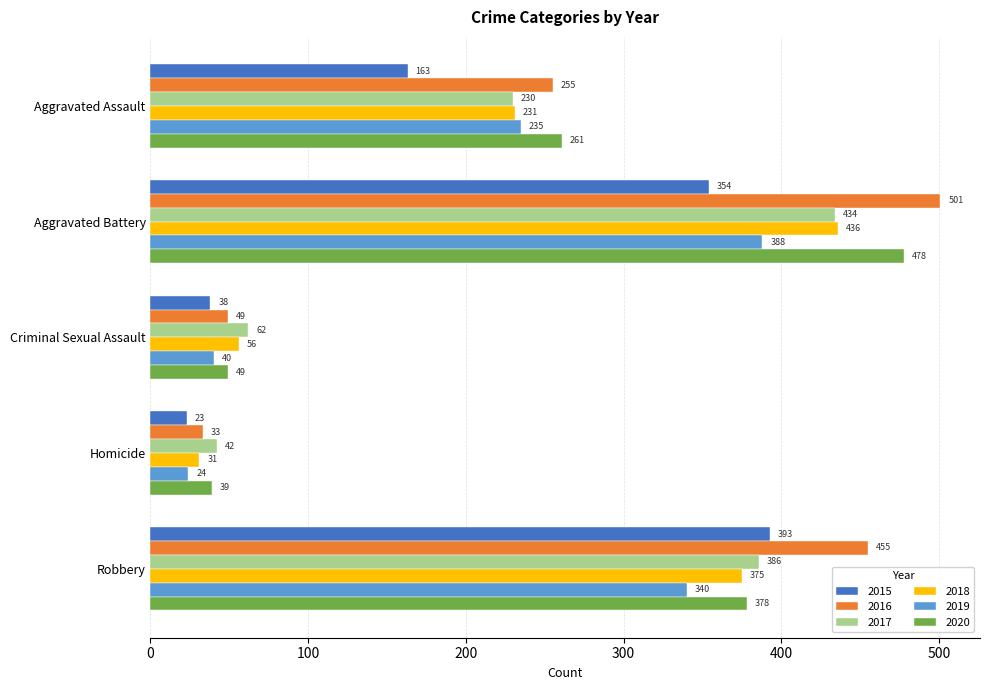

What is the sum of all 2015 values?

971